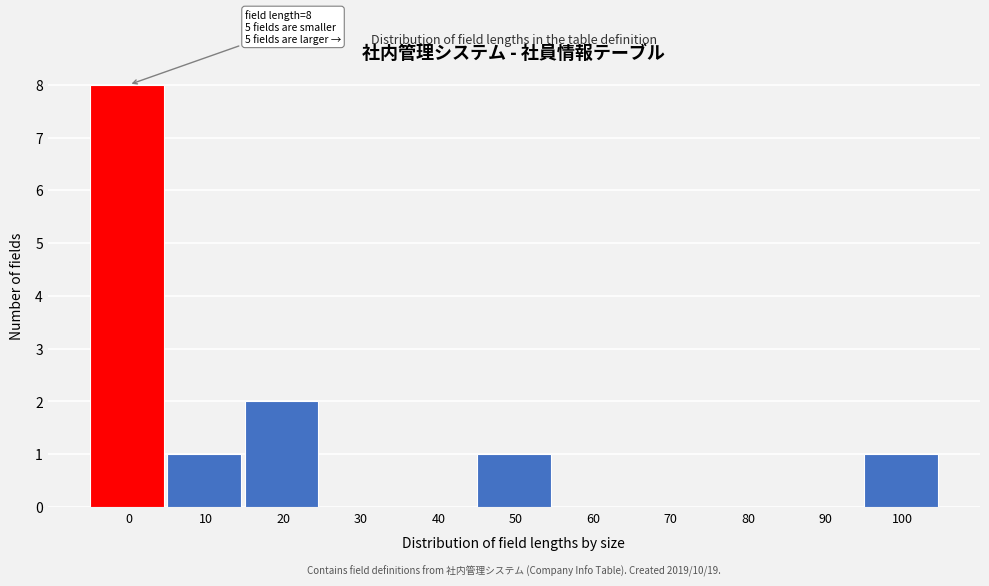

Reading left to right, extract all data points from this chart.

0=8	10=1	20=2	30=0	40=0	50=1	60=0	70=0	80=0	90=0	100=1